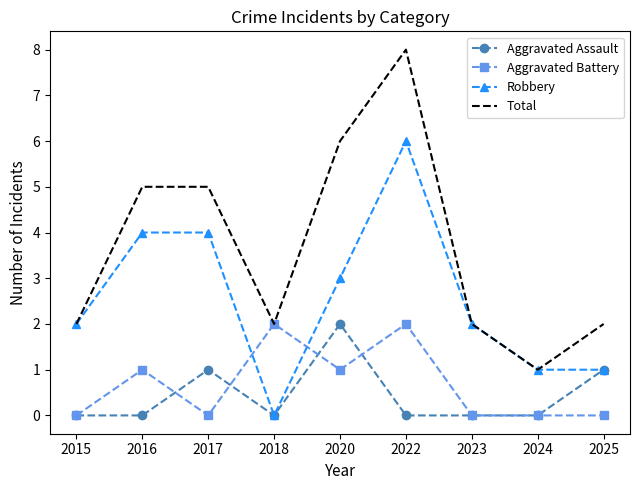

How many Robbery values are between 1 and 4?

7